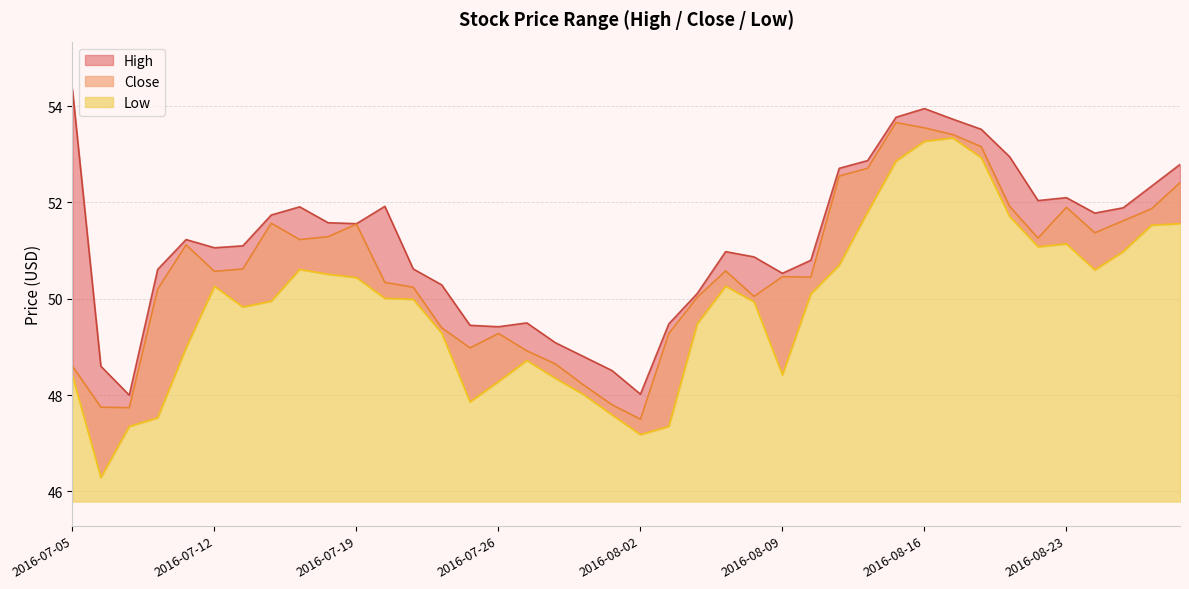

Which series changed the most between 2016-07-11 and 2016-08-09?

High